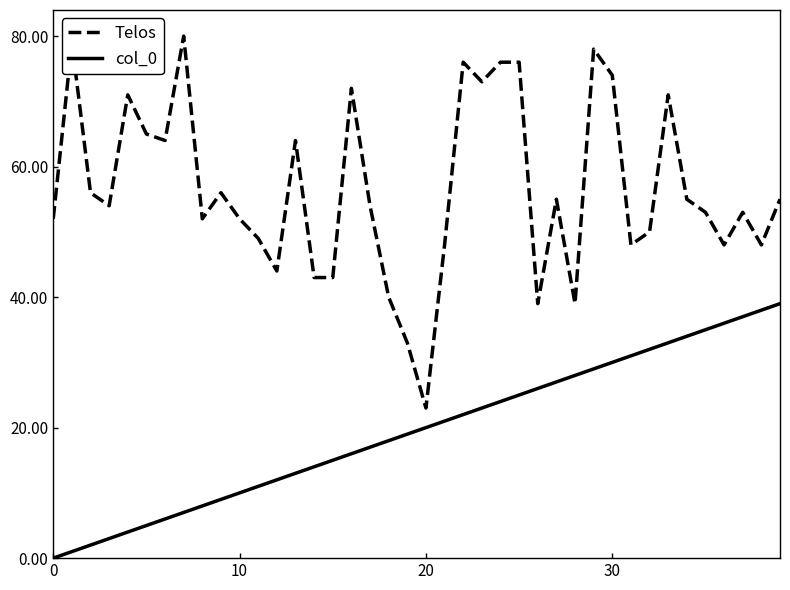

How many lines are shown in the chart?

2